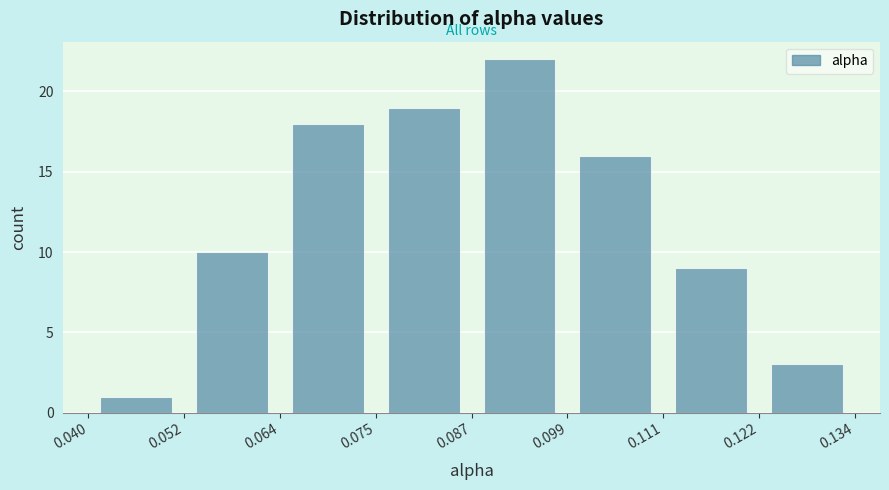

Reading left to right, list every bar in this chart as the range it spans on the x-axis followed by its height. The values are not printed on the chart, so give them approximately, as read against the axis.

0.040 to 0.052: 1
0.052 to 0.064: 10
0.064 to 0.075: 18
0.075 to 0.087: 19
0.087 to 0.099: 22
0.099 to 0.111: 16
0.111 to 0.122: 9
0.122 to 0.134: 3